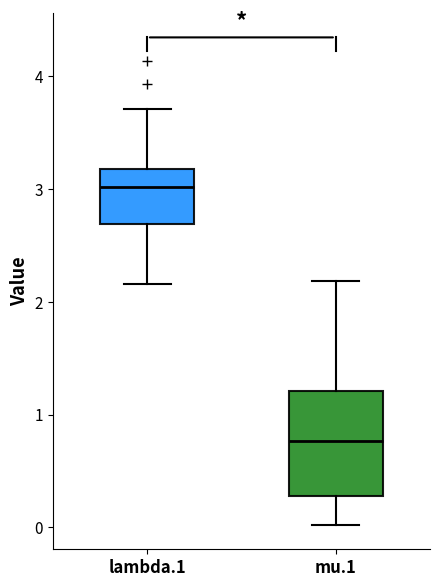

Reading left to right, transcribe this box plot: for each box, give where its median line is, the range the box spans, and where its two whiskers end, as read against the y-axis. The values are not printed on the chart, so give them approximately, as read against the axis.

lambda.1: median 3.0, box 2.7 to 3.2, whiskers 2.2 to 3.7
mu.1: median 0.8, box 0.3 to 1.2, whiskers 0.0 to 2.2